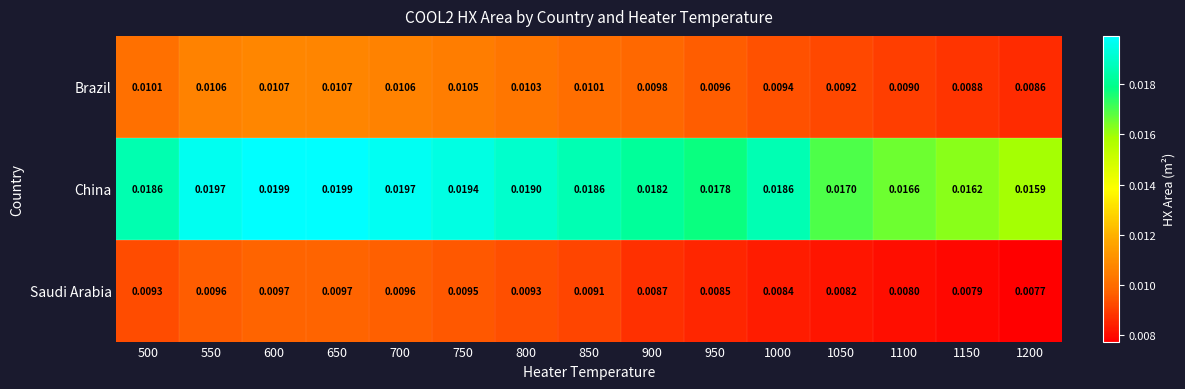

Which series has the largest range (max minus min)?

China